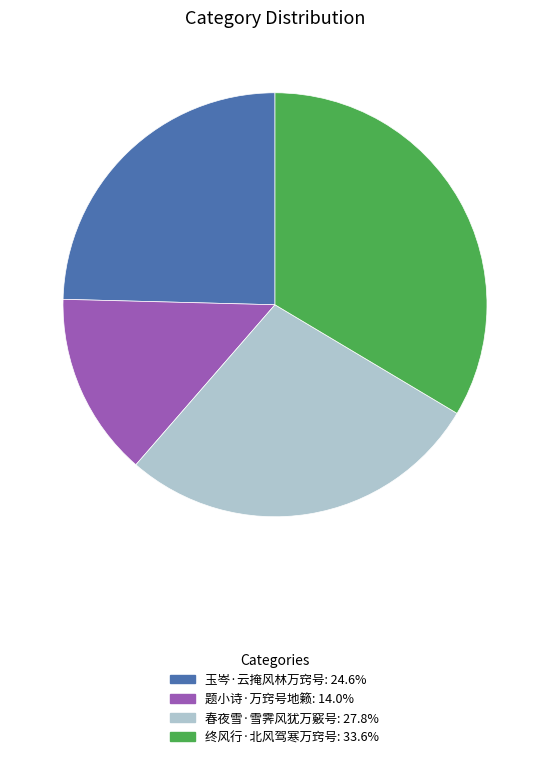

Combined, do 题小诗·万窍号地籁: 14.0% and 终风行·北风驾寒万窍号: 33.6% account for over 50%?

No